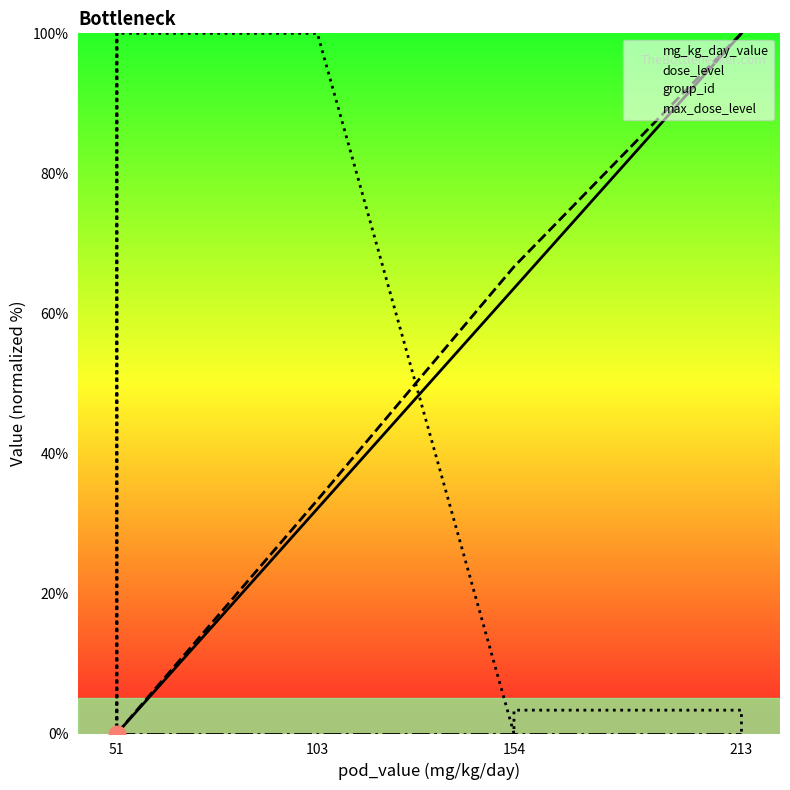

At which label does mg_kg_day_value reach its minimum?

51